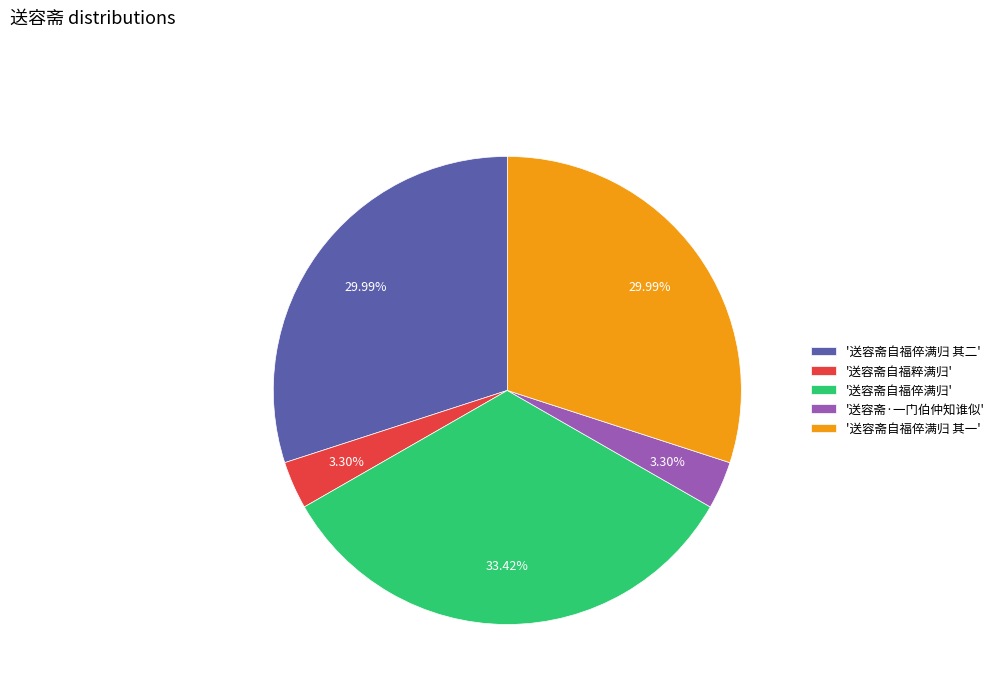

How many segments does this pie chart have?

5